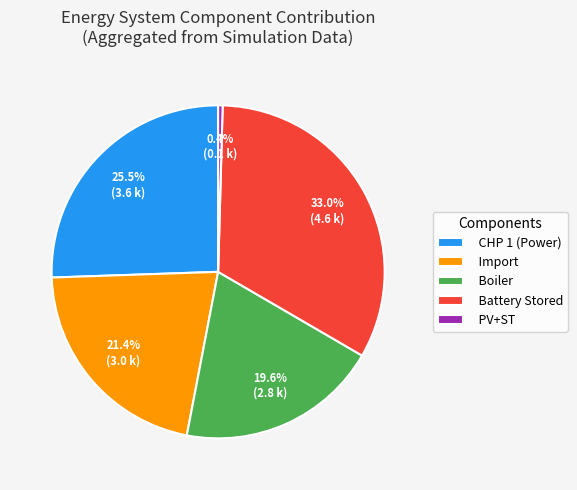

Which category has the smallest portion of the pie?

PV+ST